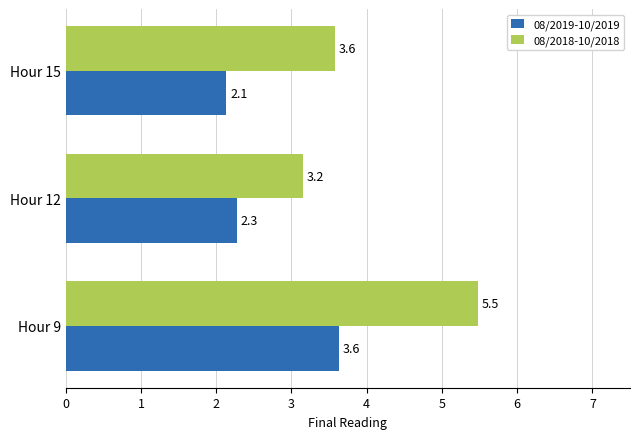

True or false: 08/2018-10/2018 has a value of 5.5 at Hour 9.

True